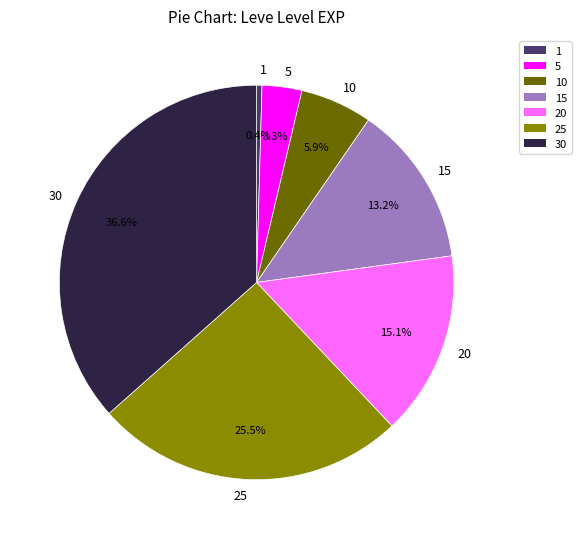

To the nearest percent, what portion does 10 represent?

6%